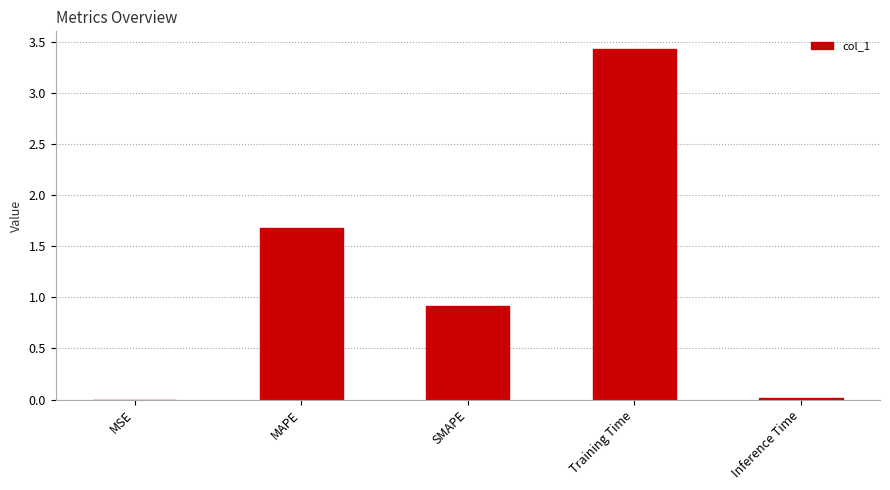

At which label is the value closest to 1?

SMAPE